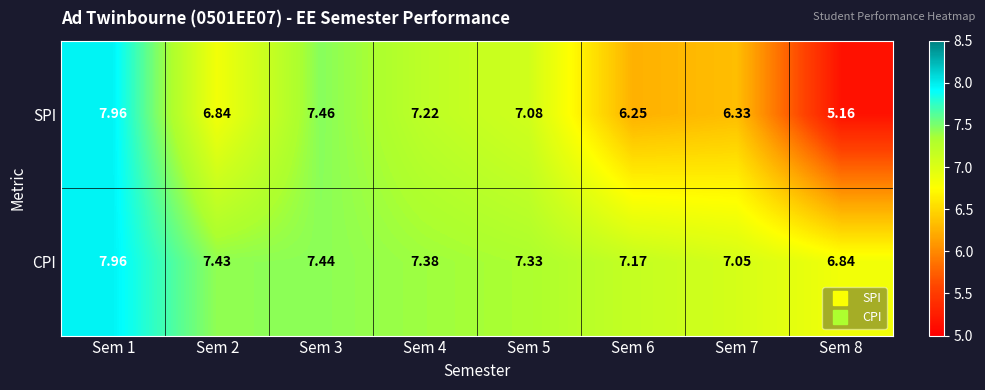

Is the value of SPI at Sem 6 greater than the value of CPI at Sem 6?

No